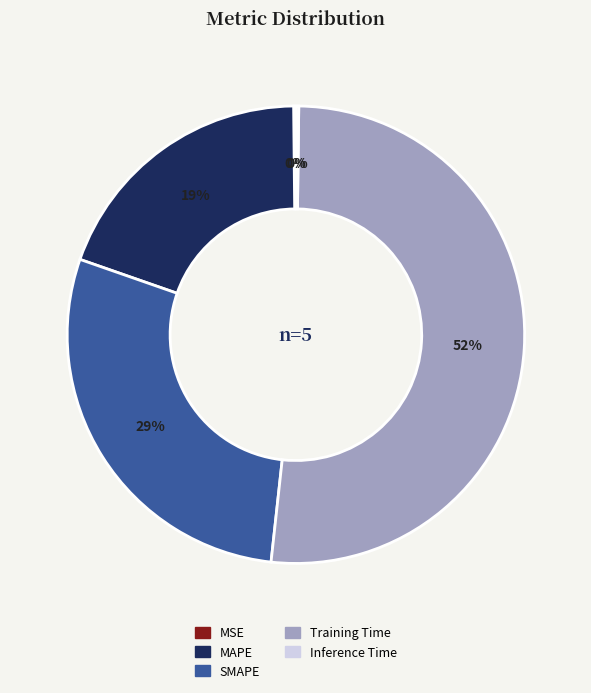

To the nearest percent, what percentage of the pie is Training Time?

52%